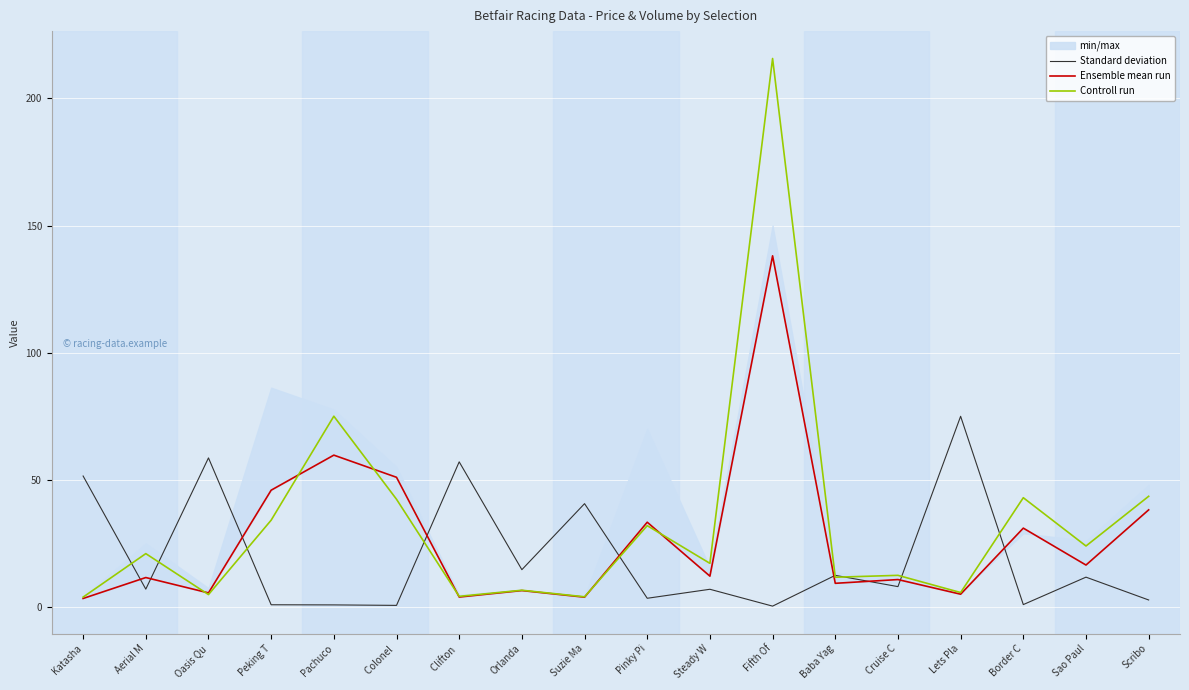

The value of Controll run at Orlanda is 11.2. True or false?

False